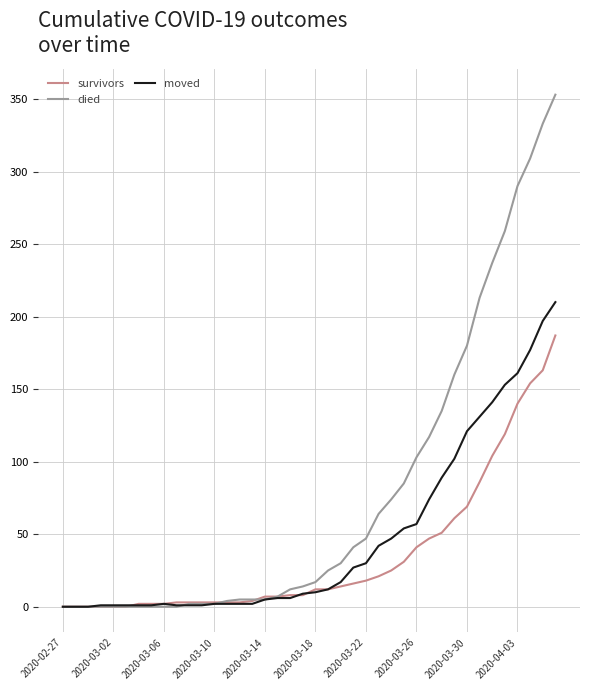

Count the number of data series in this chart.

3